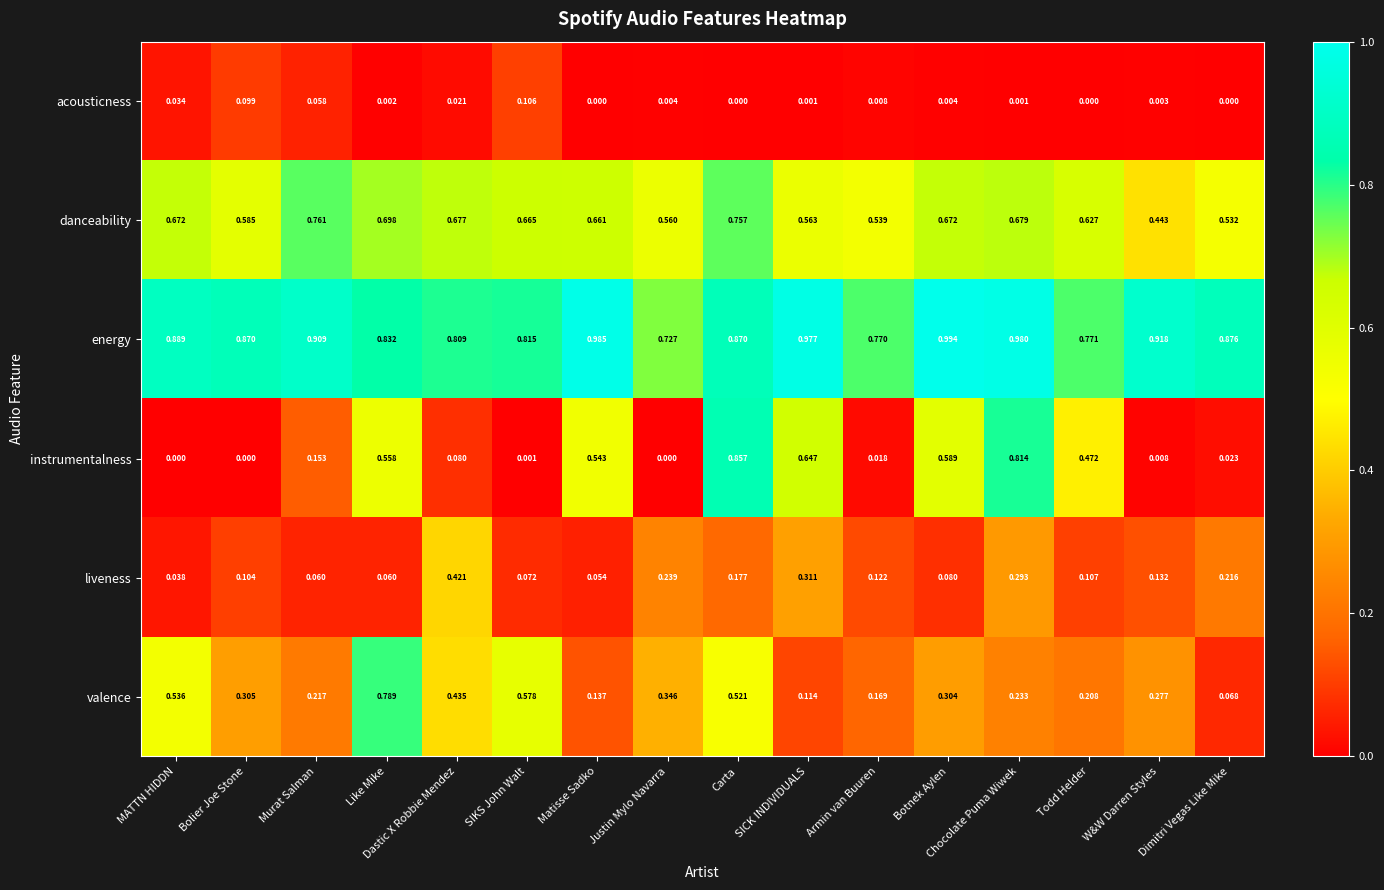

At which label does acousticness reach its peak?

SIKS John Walt